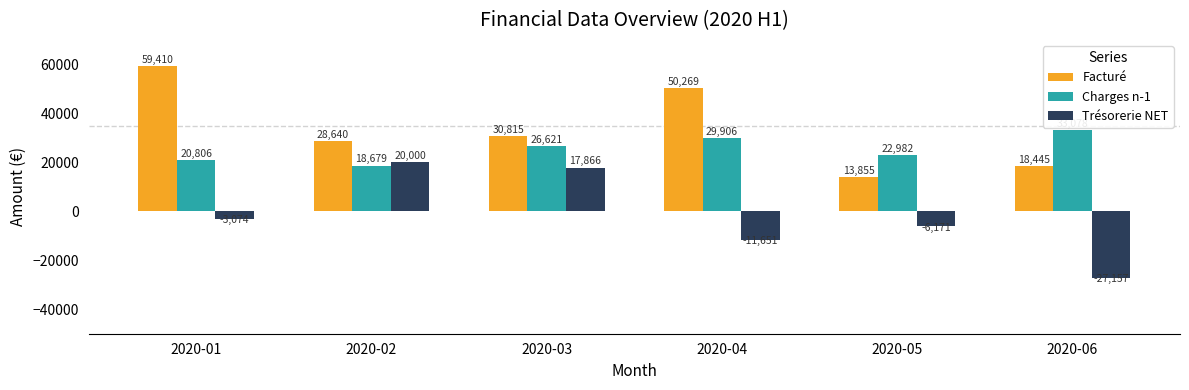

Which category has the highest value across all series?

2020-01